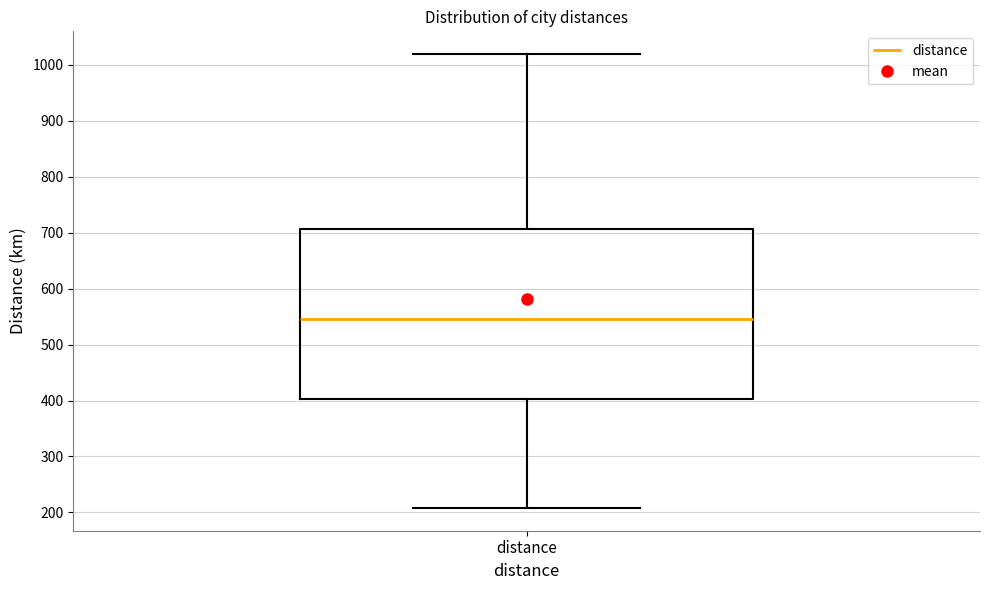

Read this box plot against the y-axis: the position of the median line, the range covered by the box, and the ends of both whiskers. The values are not printed on the chart, so give them approximately, as read against the axis.

median 550, box 400 to 710, whiskers 210 to 1020